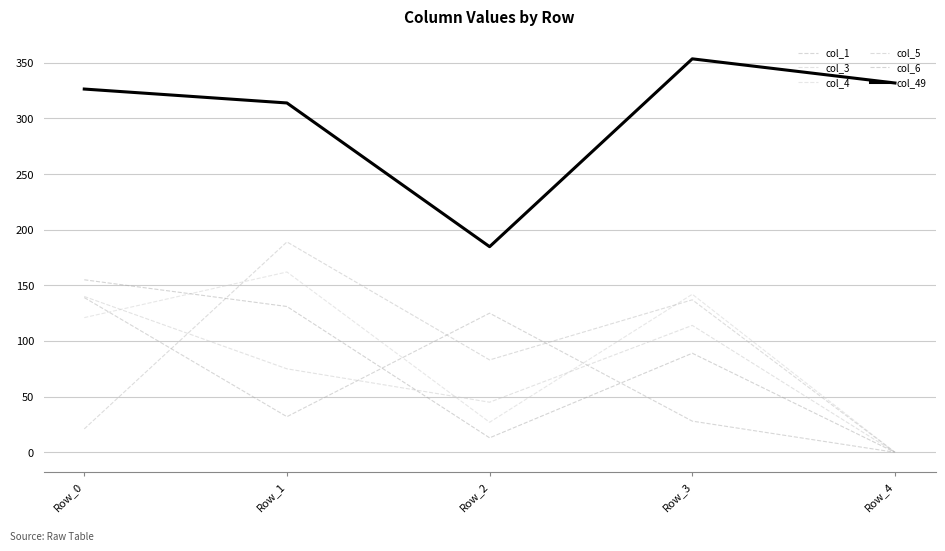

What is the sum of all col_49 values?

1510.3